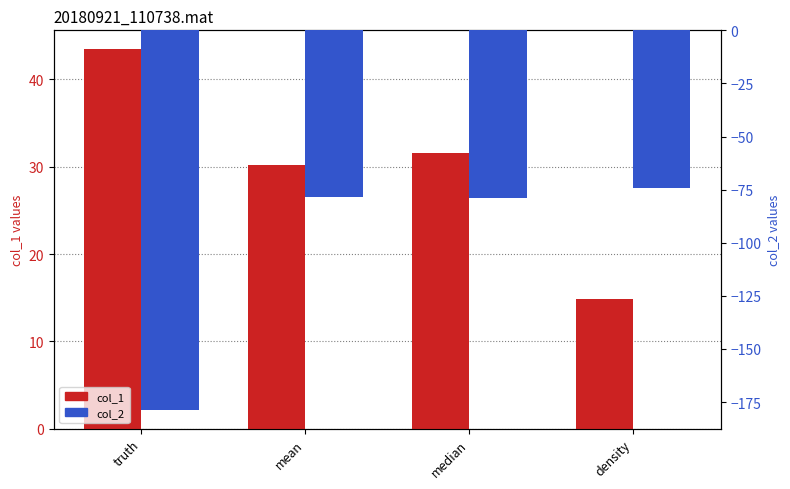

What value does the col_1 series have at median?

31.6